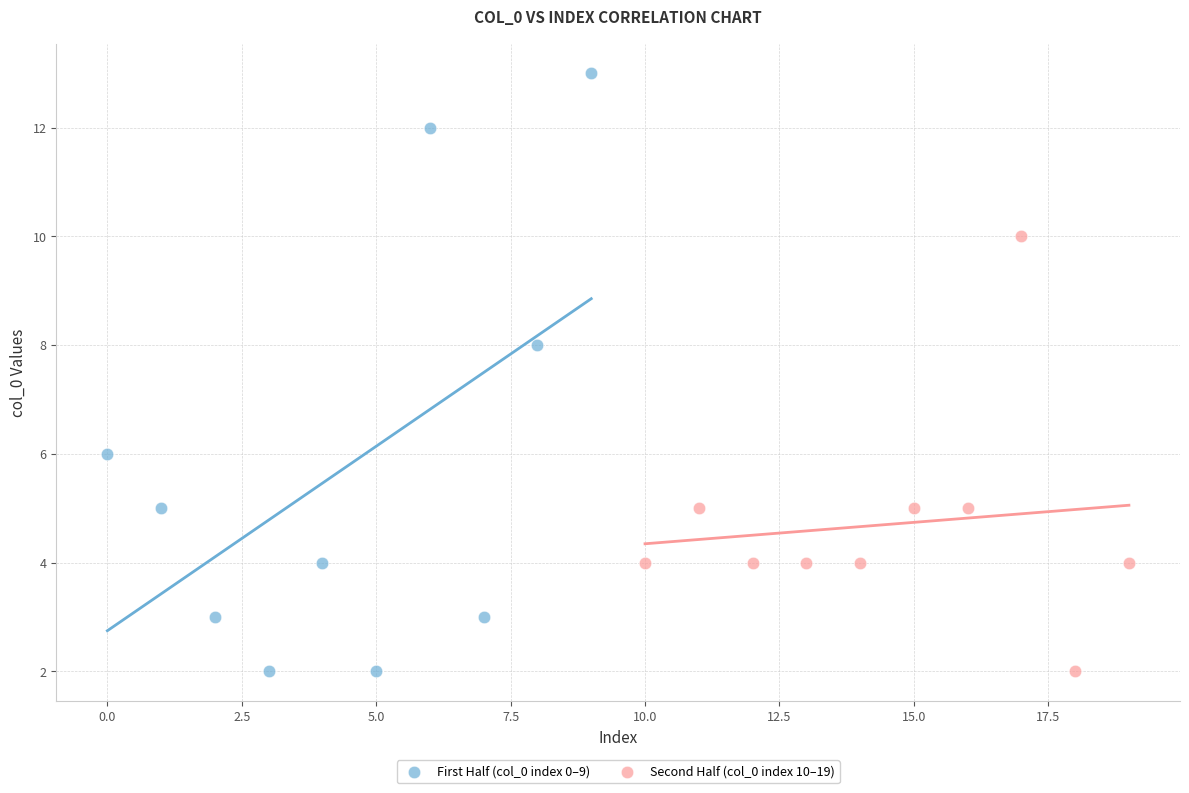

Which series has the largest Y range (max minus min)?

First Half (col_0 index 0–9)